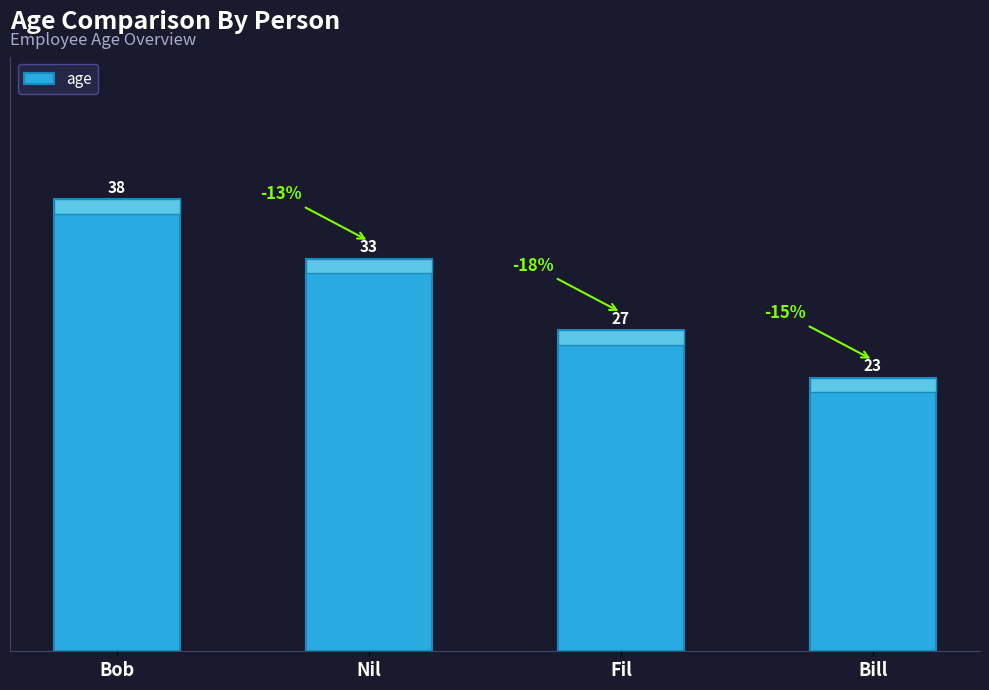

What is the sum of all values?

121